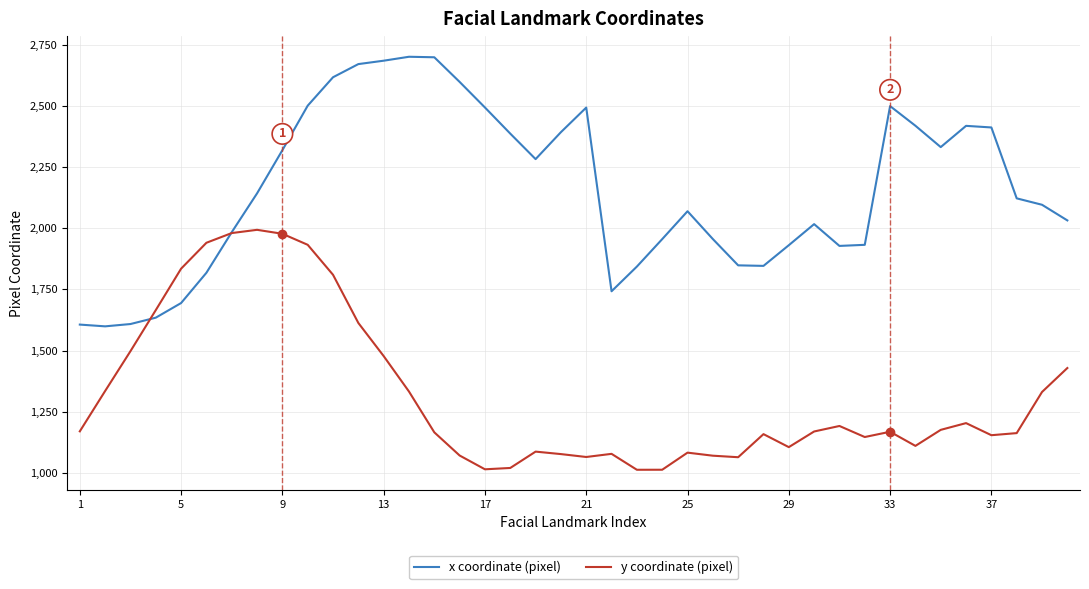

Which series has the largest total across all categories?

x coordinate (pixel)